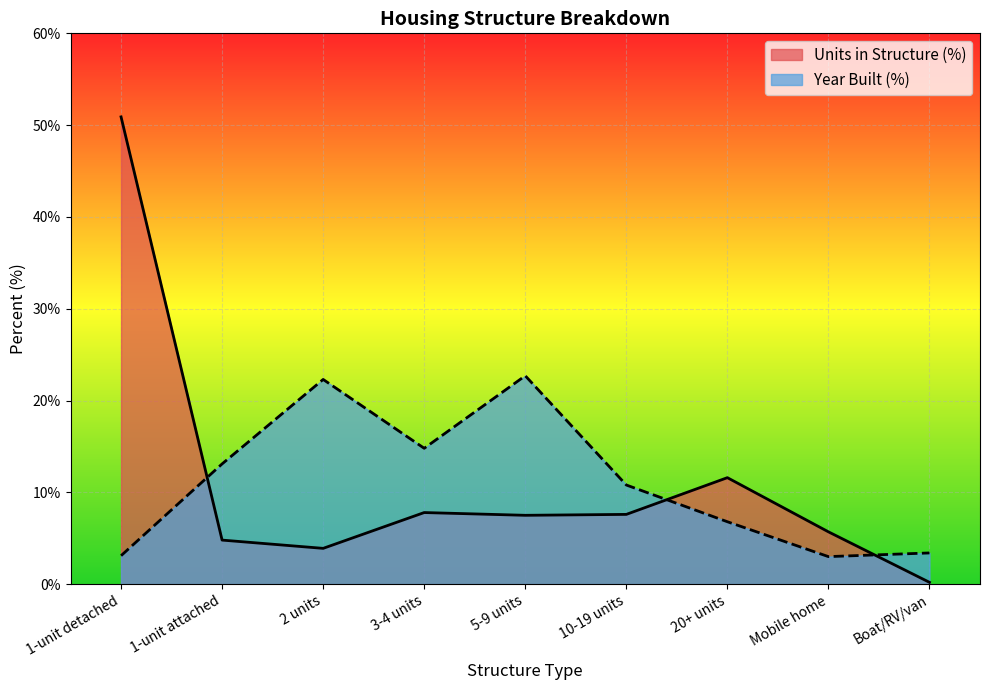

What is the value of the Units in Structure (%) point at the 2nd from the left?

4.8